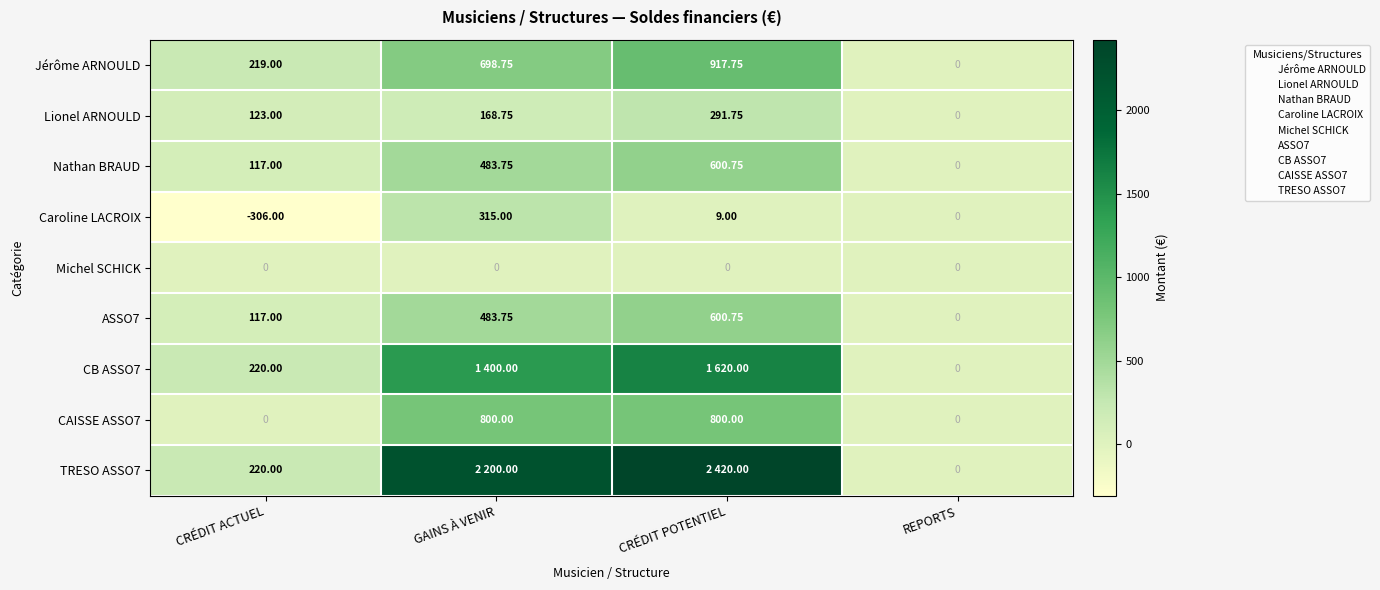

What is the average value of the CB ASSO7 series?

810.0